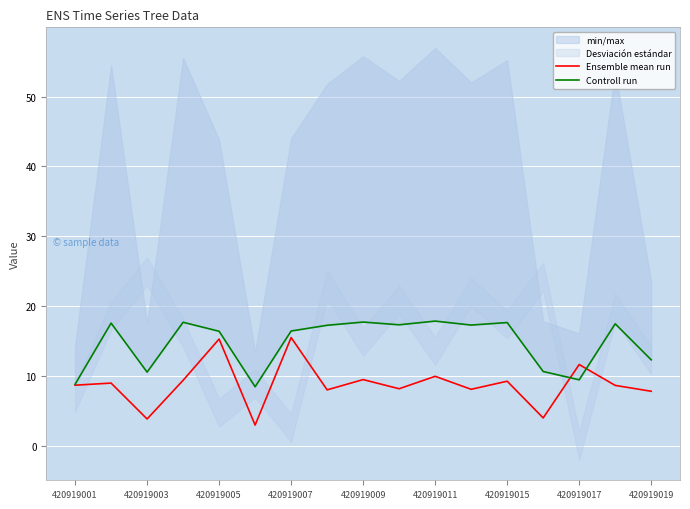

Is it true that Ensemble mean run equals 14.1 at 420919009?

False